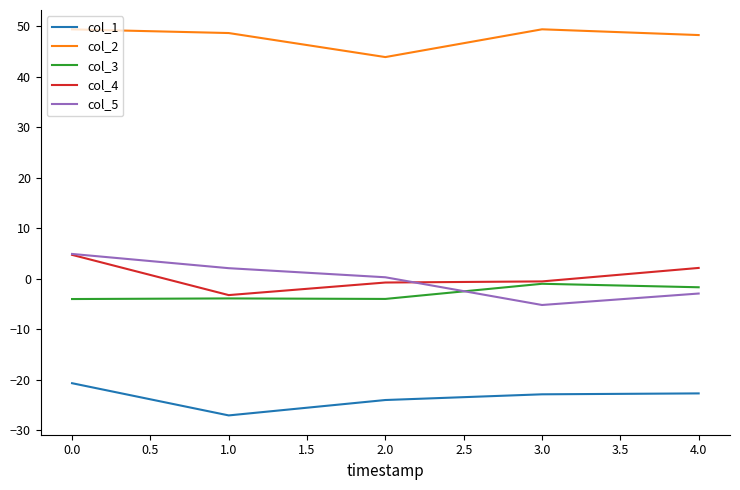

Does the chart have visible grid lines?

No